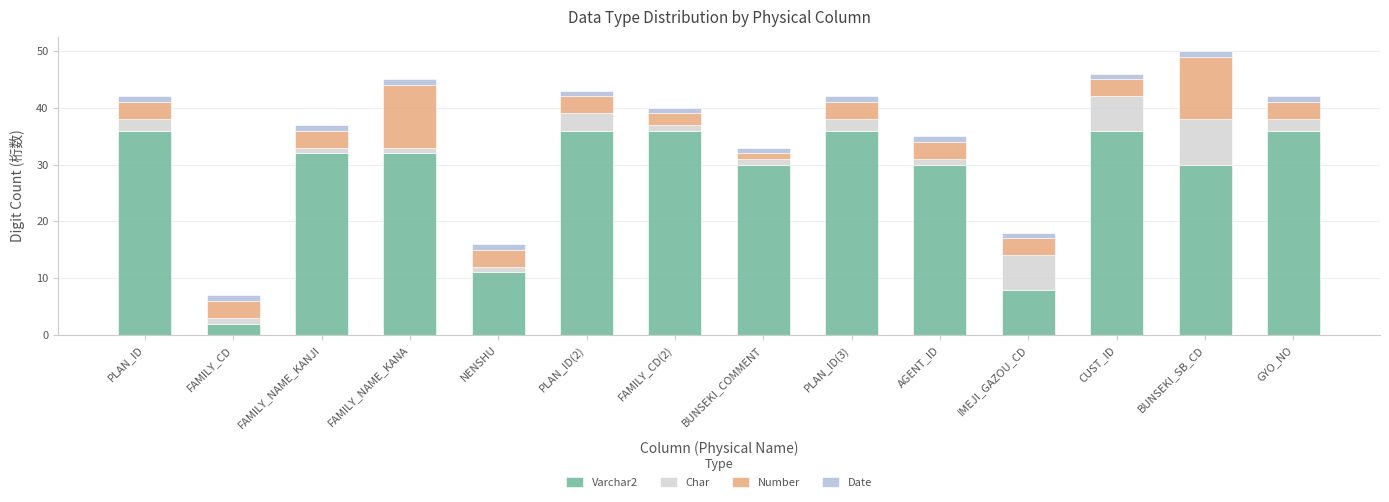

Is it true that Varchar2 equals 36 at PLAN_ID(2)?

True